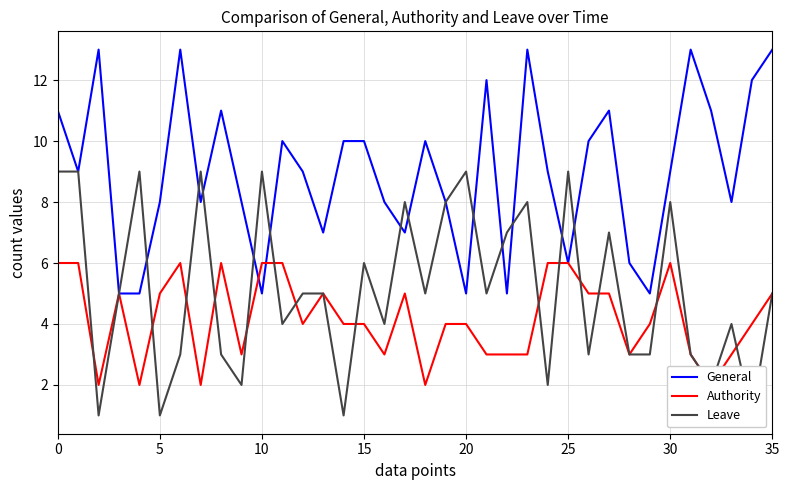

Count the Authority values in the range 3 to 6.

31